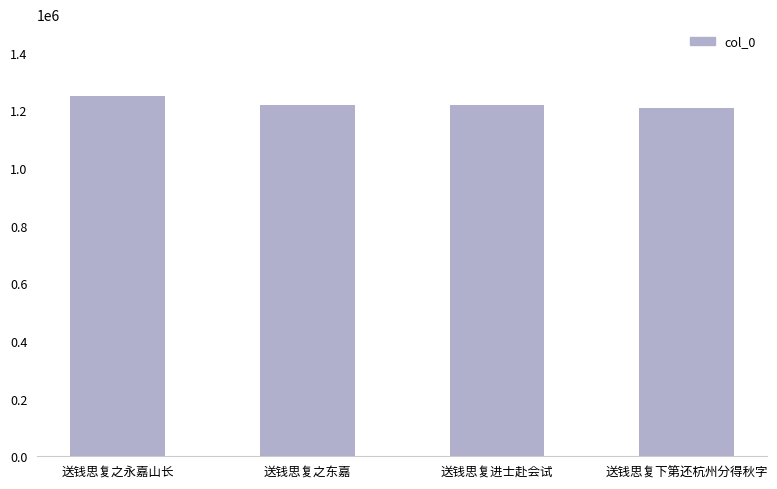

What is the approximate value at 送钱思复下第还杭州分得秋字?

1208669